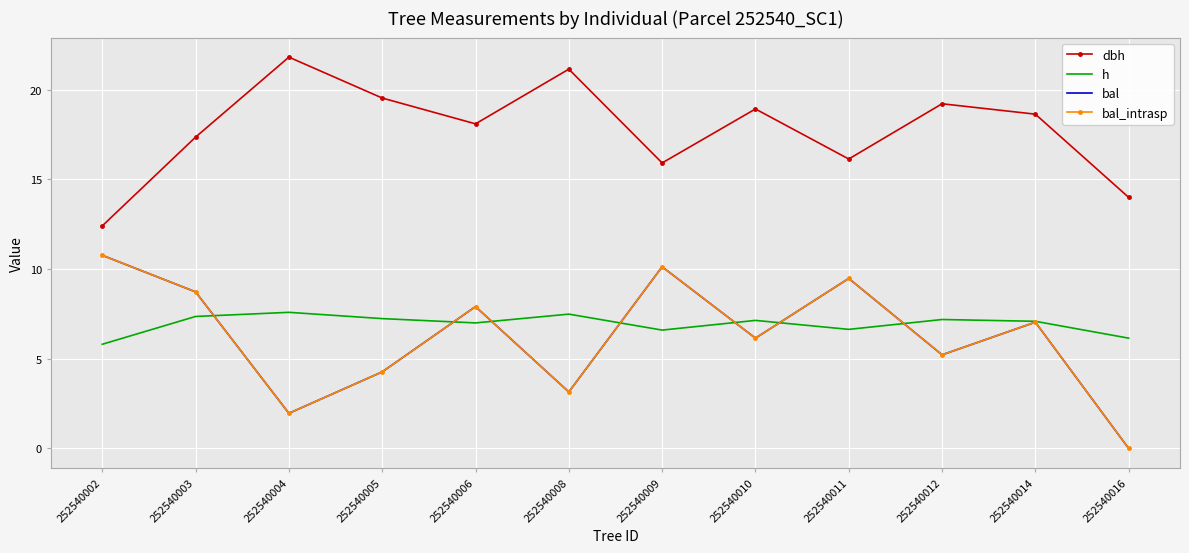

Reading left to right, list all the values displayed in this chart.

dbh: 252540002=12.4	252540003=17.4	252540004=21.8	252540005=19.5	252540006=18.1	252540008=21.1	252540009=15.9	252540010=18.9	252540011=16.1	252540012=19.2	252540014=18.6	252540016=14.0
h: 252540002=5.8	252540003=7.4	252540004=7.6	252540005=7.2	252540006=7.0	252540008=7.5	252540009=6.6	252540010=7.1	252540011=6.6	252540012=7.2	252540014=7.1	252540016=6.2
bal: 252540002=10.8	252540003=8.7	252540004=2.0	252540005=4.3	252540006=7.9	252540008=3.1	252540009=10.1	252540010=6.2	252540011=9.5	252540012=5.2	252540014=7.0	252540016=0.0
bal_intrasp: 252540002=10.8	252540003=8.7	252540004=2.0	252540005=4.3	252540006=7.9	252540008=3.1	252540009=10.1	252540010=6.2	252540011=9.5	252540012=5.2	252540014=7.0	252540016=0.0